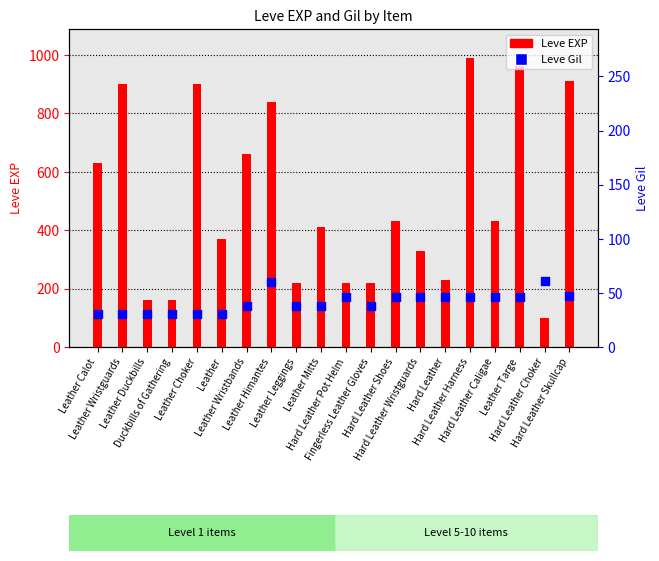

What are all the series names shown in the legend?

Leve EXP, Leve Gil